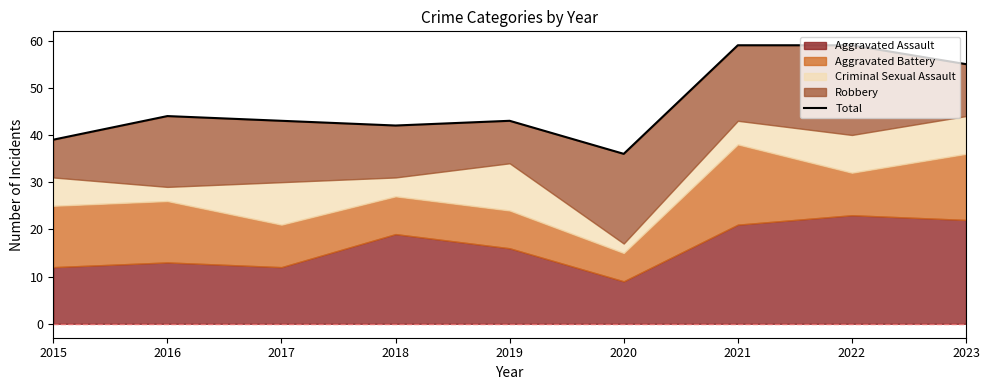

Between 2023 and 2018, which is larger?

2023